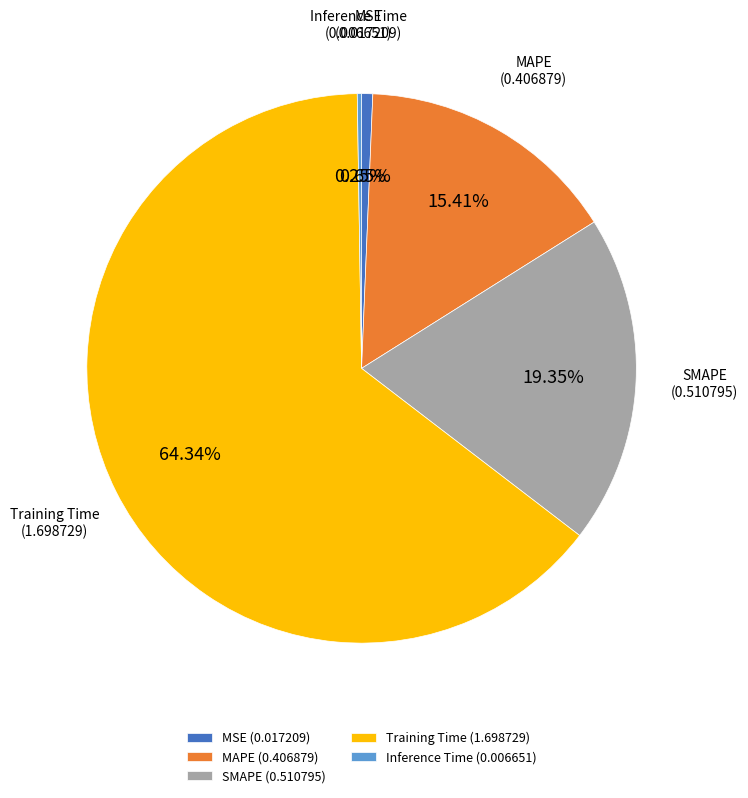

Is it true that SMAPE is 19% of the pie?

True